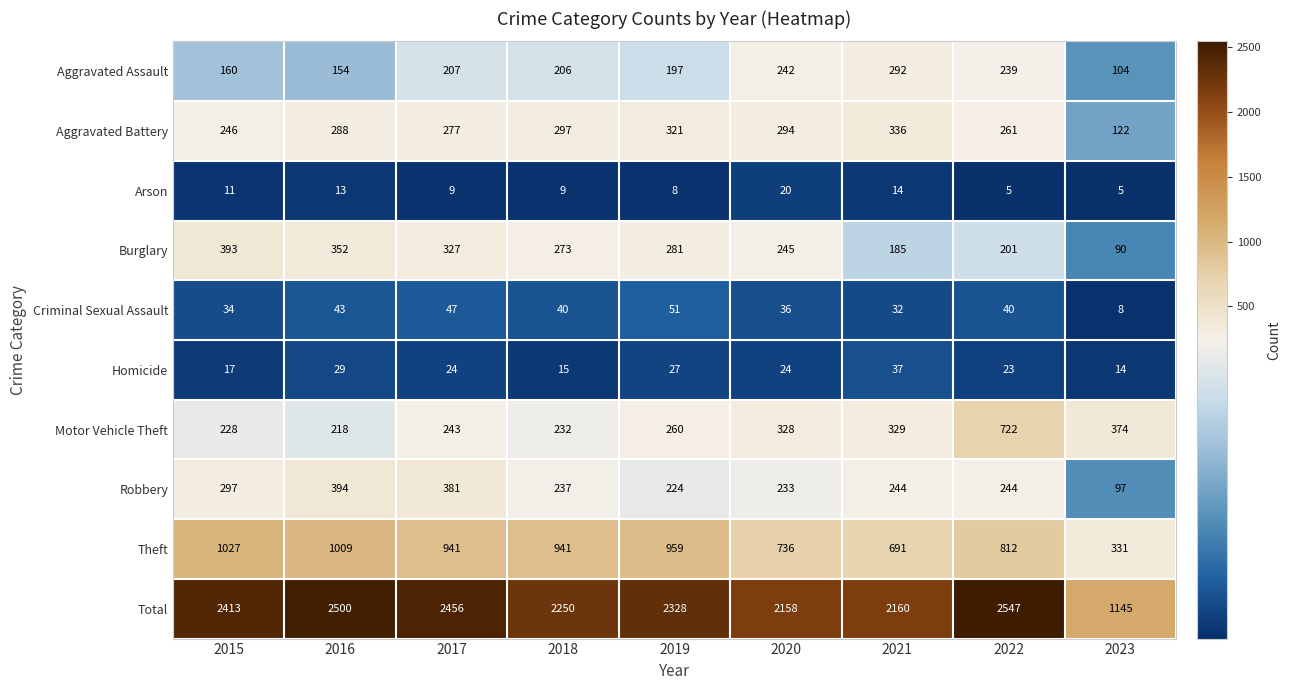

Rank the series at 2021 from lowest to highest value.

Arson, Criminal Sexual Assault, Homicide, Burglary, Robbery, Aggravated Assault, Motor Vehicle Theft, Aggravated Battery, Theft, Total